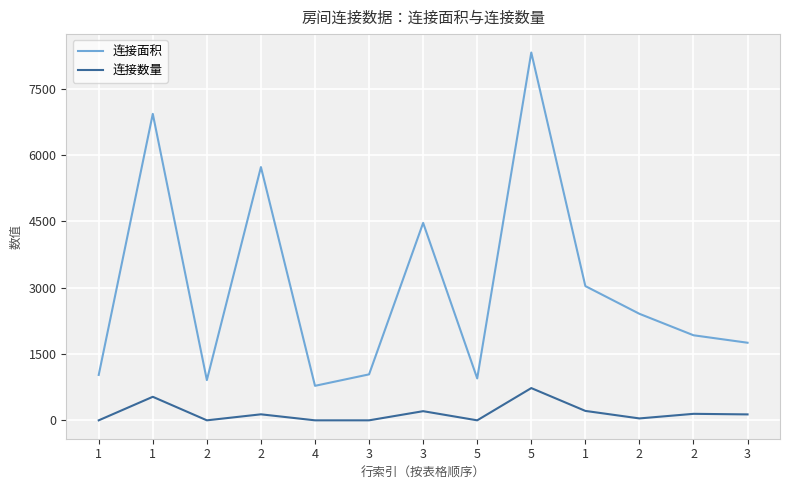

What are all the series names shown in the legend?

连接面积, 连接数量